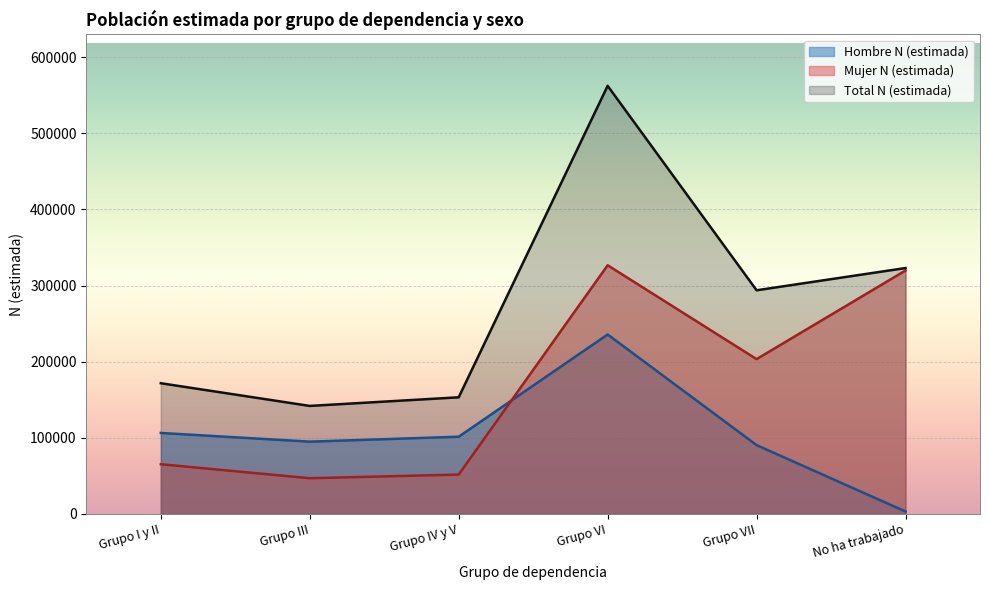

Which category has the lowest value across all series?

No ha trabajado